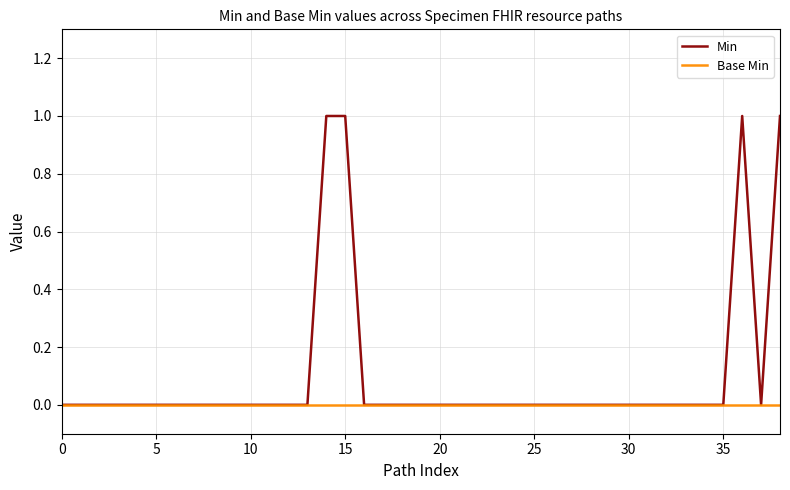

Reading right to left, transcribe all the data shown in this chart.

Min: 1	0	1	0	0	0	0	0	0	0	0	0	0	0	0	0	0	0	0	0	0	0	0	1	1	0	0	0	0	0	0	0	0	0	0	0	0	0	0
Base Min: 0	0	0	0	0	0	0	0	0	0	0	0	0	0	0	0	0	0	0	0	0	0	0	0	0	0	0	0	0	0	0	0	0	0	0	0	0	0	0